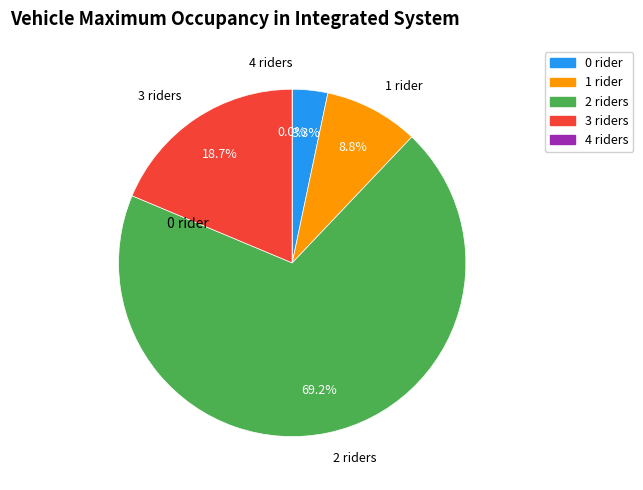

Count the number of slices in the pie.

5